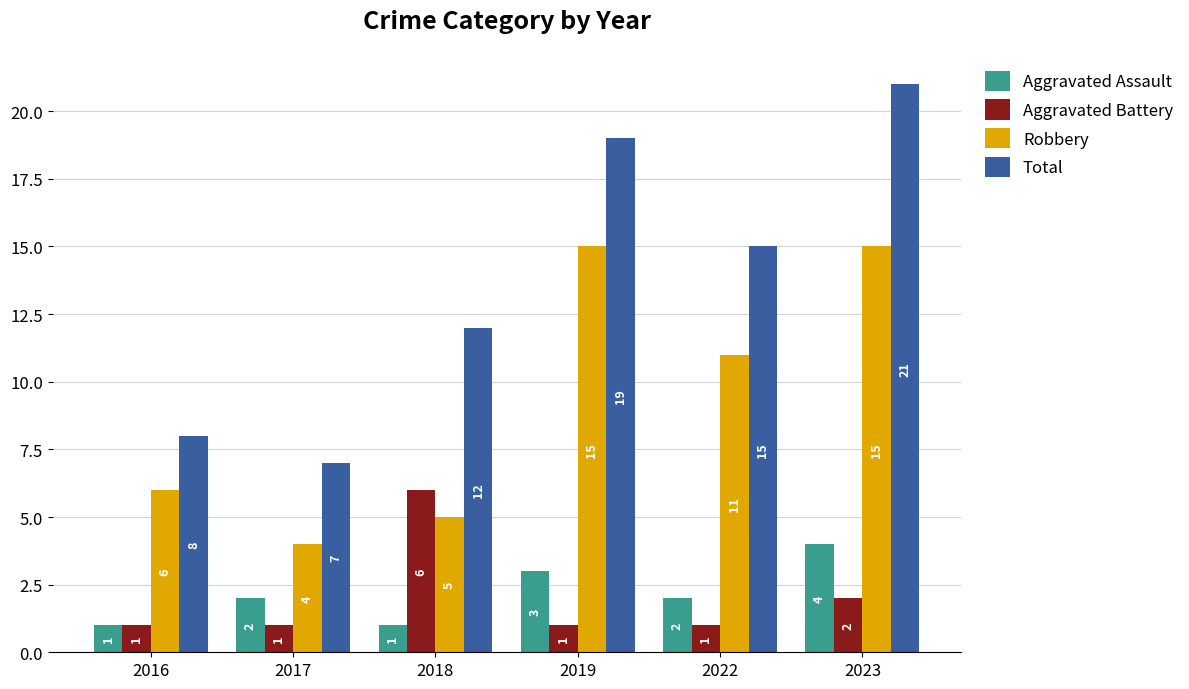

What is the value of the Aggravated Battery bar at the 6th from the left?

2